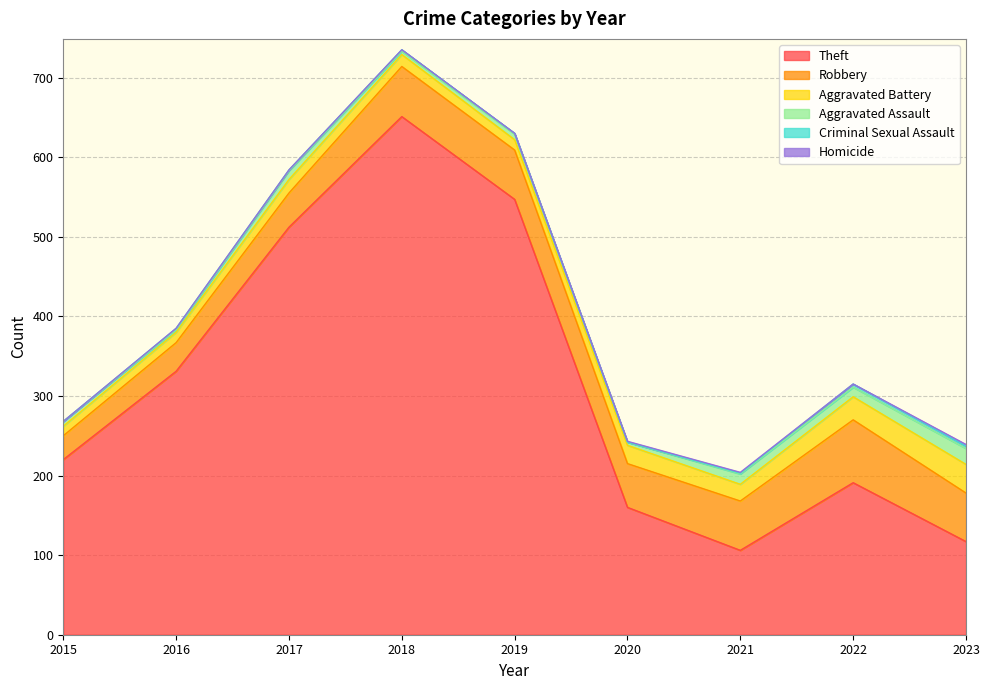

Is it true that Aggravated Assault equals 3 at 2016?

True